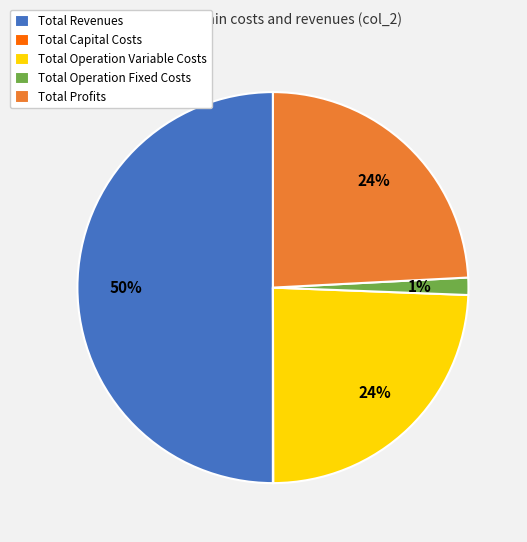

Approximately how many times larger is the value at Total Revenues compared to Total Operation Variable Costs?

2.1